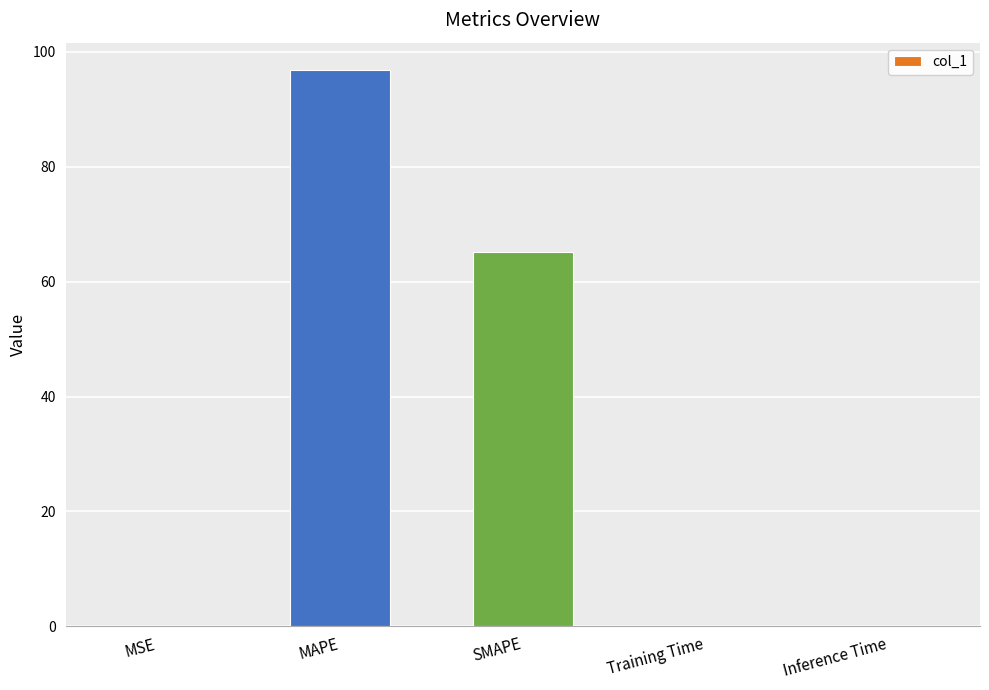

Which category has the highest value across all series?

MAPE